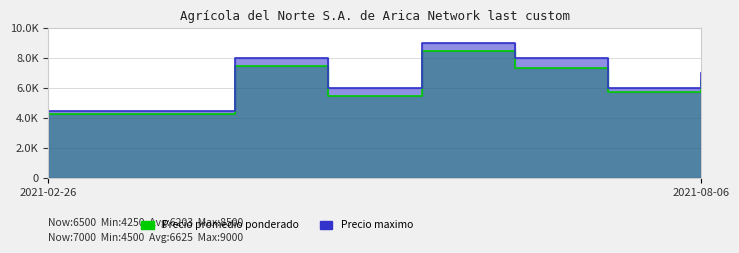

What is the total value across all series at 2021-08-06?

13500